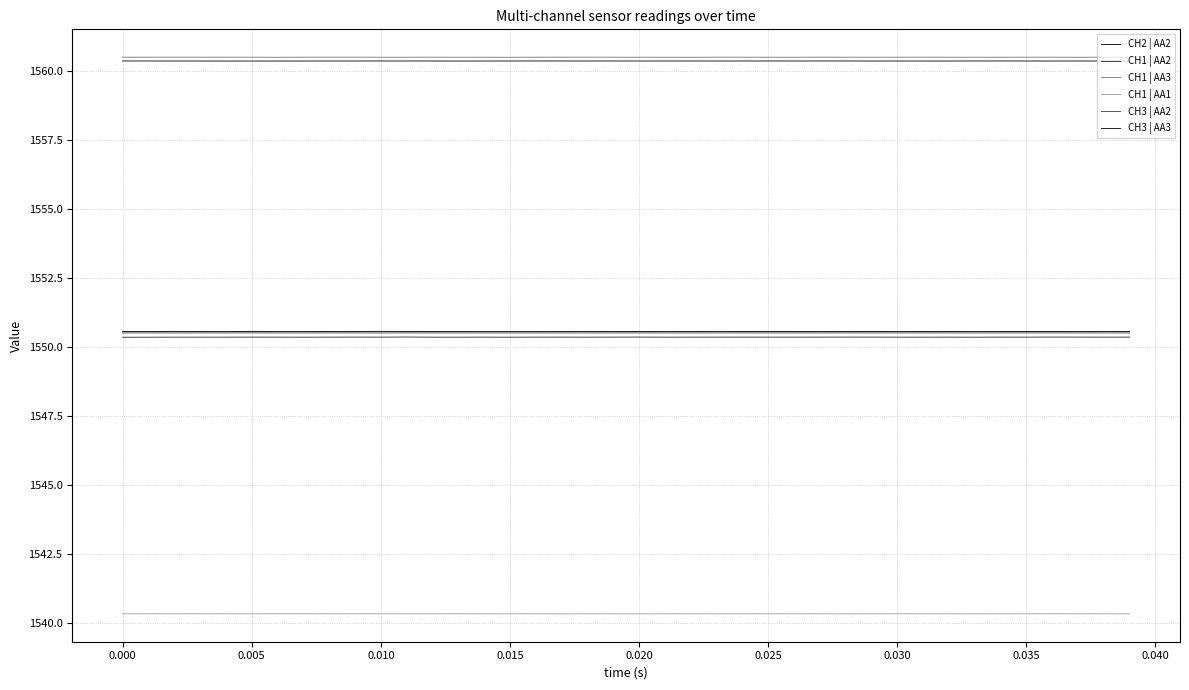

What is the minimum value for CH1 | AA2?

1550.4